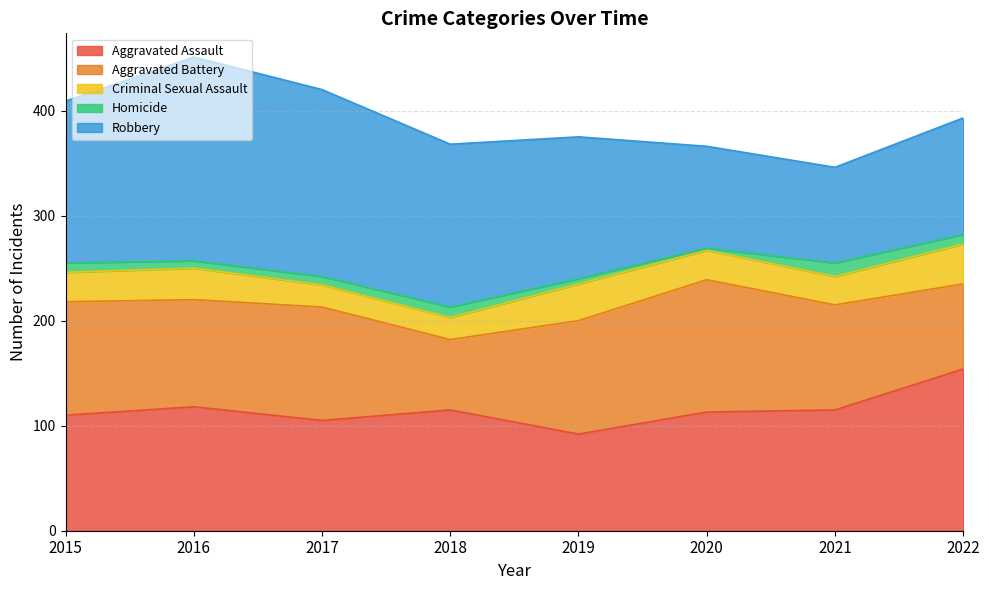

Does the chart display data point markers on the line(s)?

No